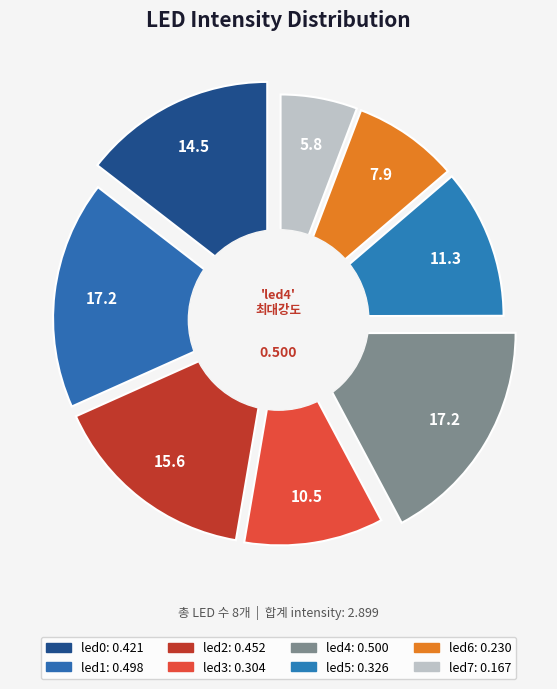

To the nearest percent, what is the average slice percentage?

12%